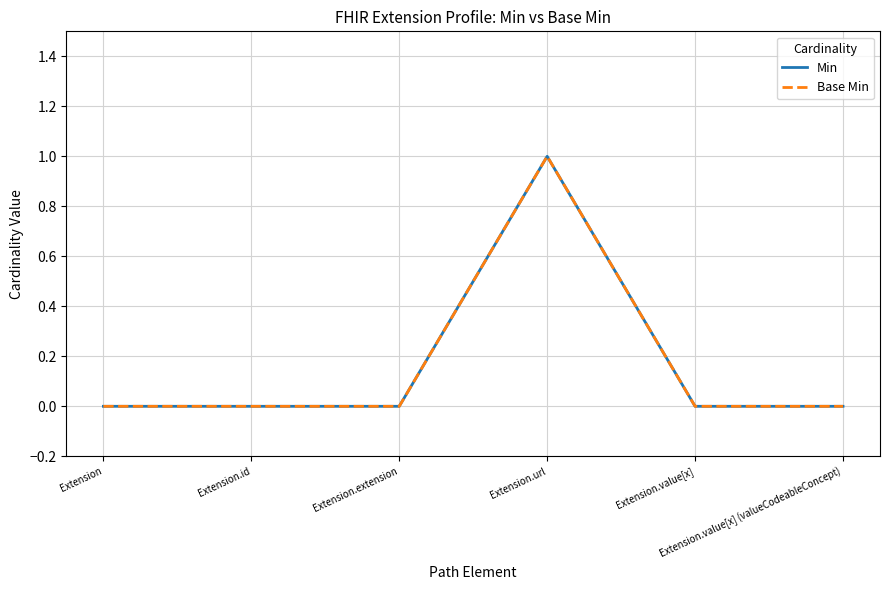

Which series has the largest total across all categories?

Min